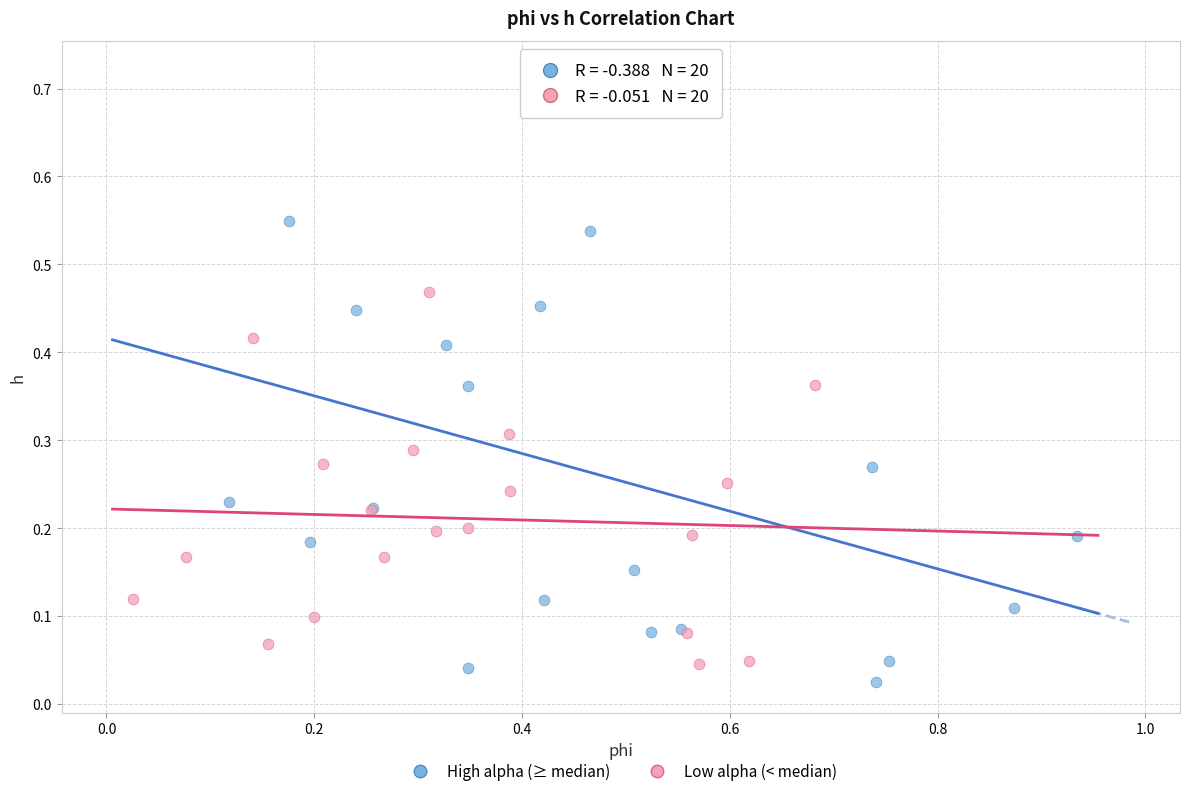

Which series has the widest spread of Y values?

High alpha (≥ median)